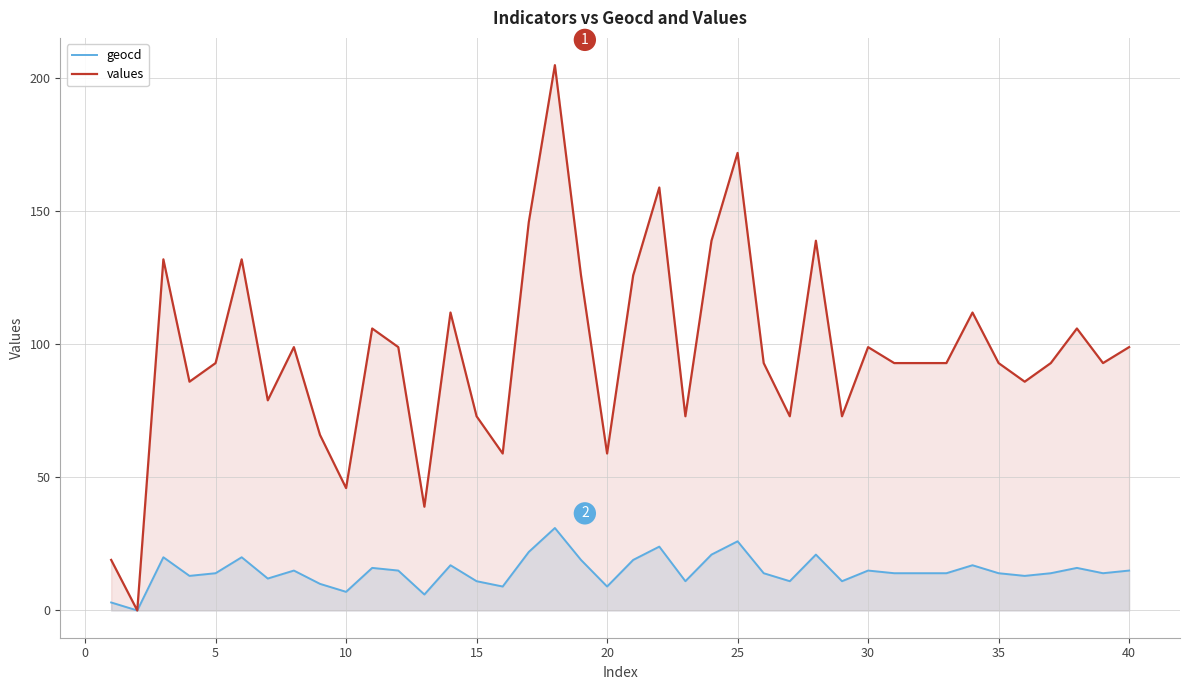

Which series has the widest spread of values?

values